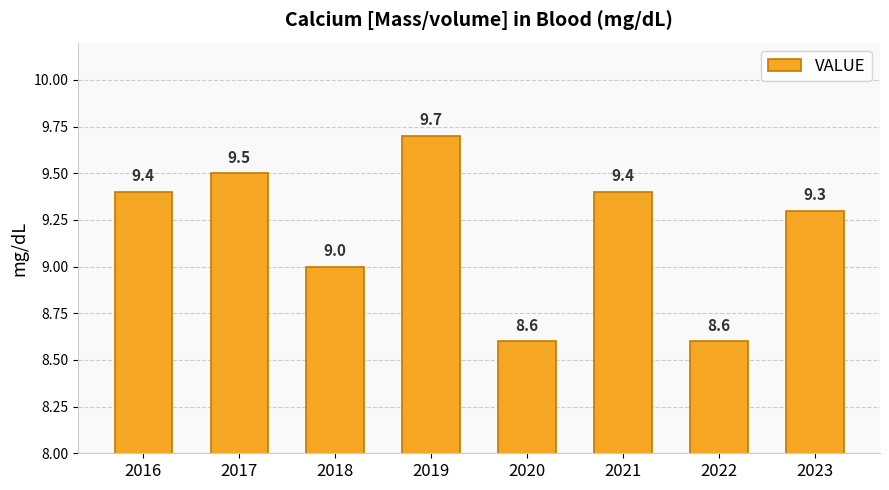

Are the bars horizontal?

No